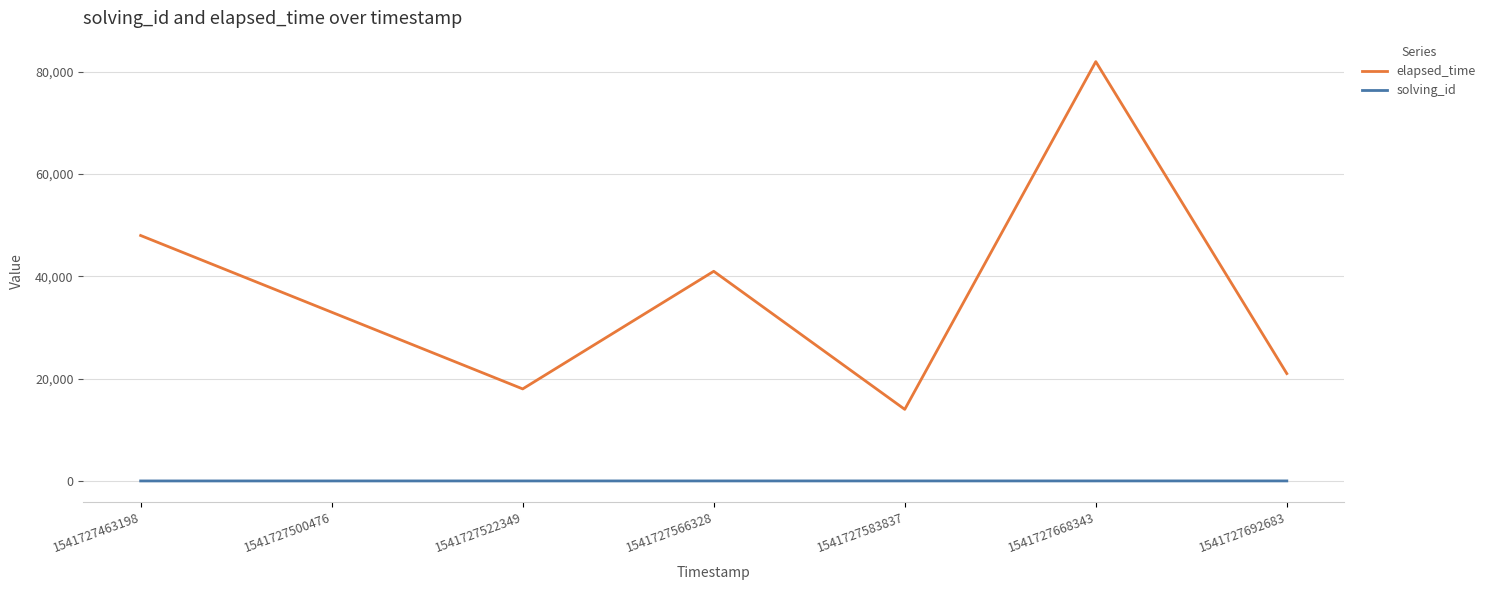

What value does the solving_id series have at 1541727668343?

6